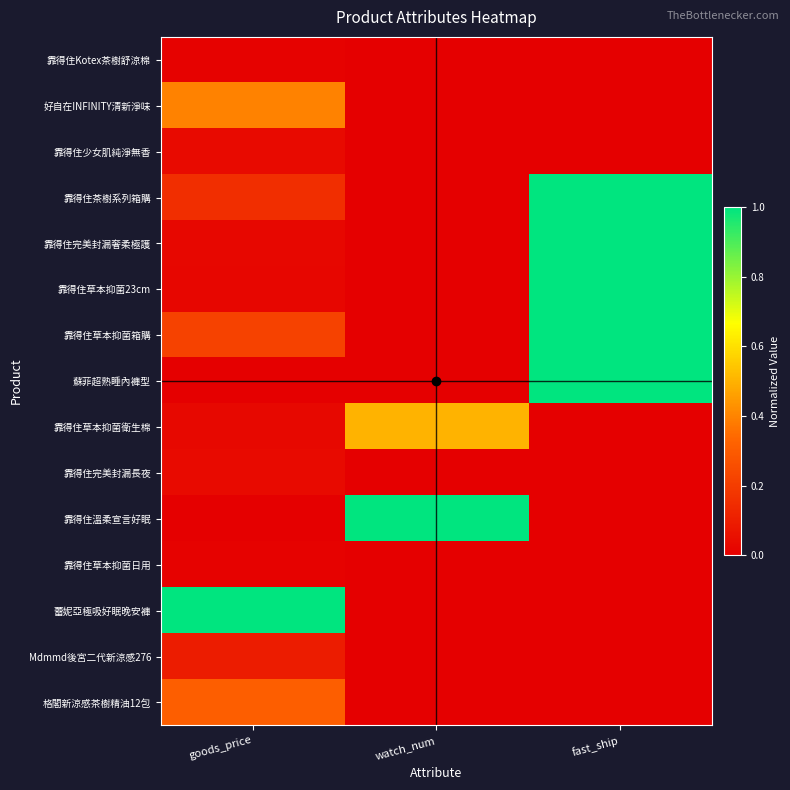

At which category is the sum across all series the highest?

fast_ship